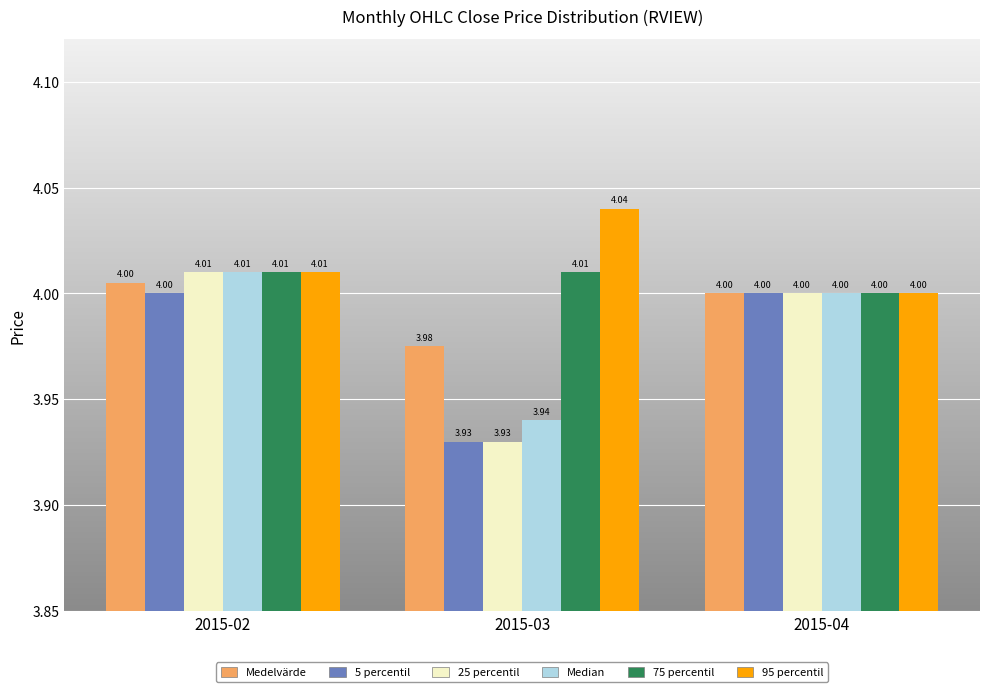

Which series has the widest spread of values?

25 percentil